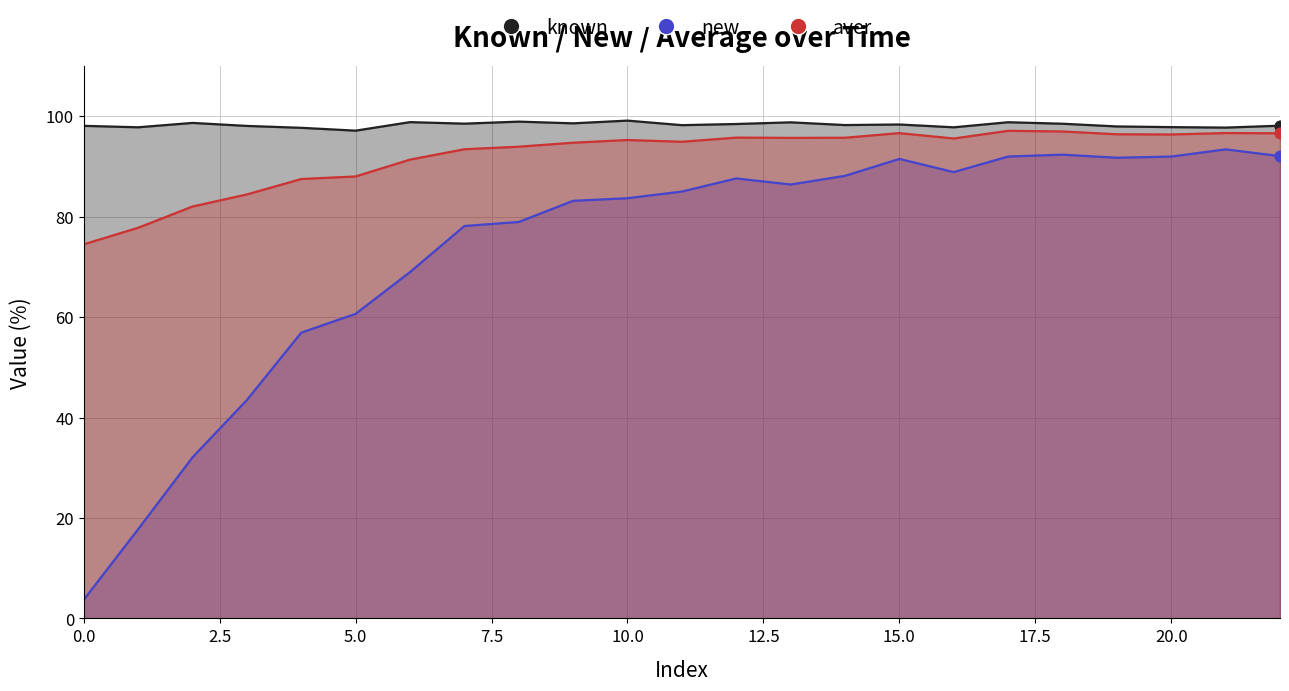

Which series reaches the minimum Y coordinate?

new